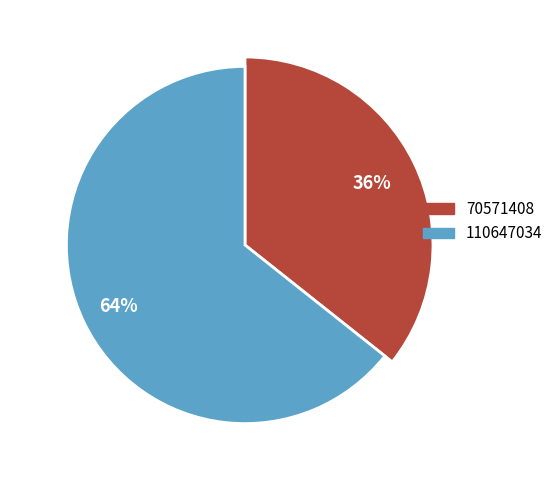

How many slices are in this pie chart?

2